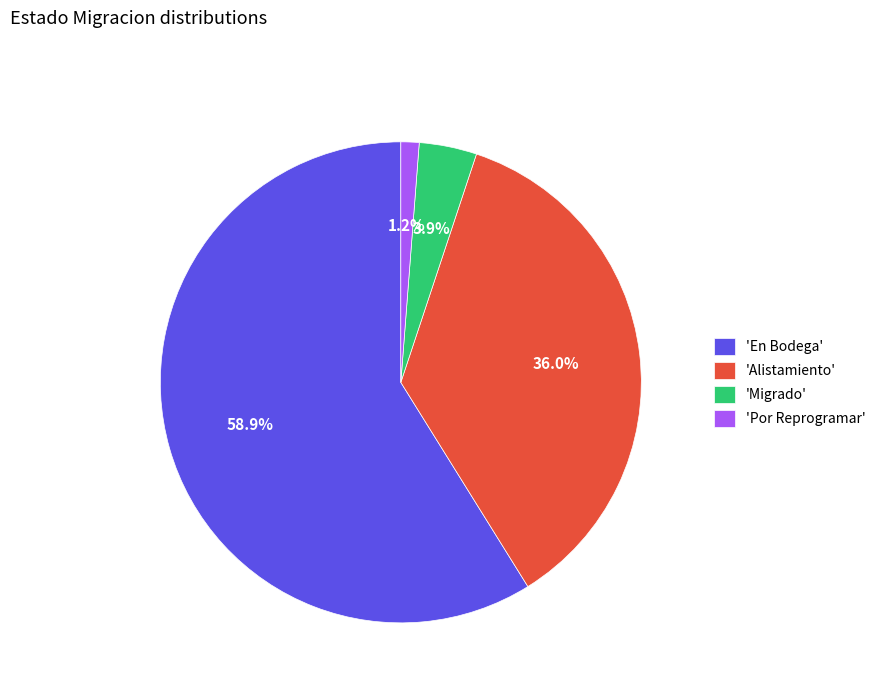

Is there any slice that represents more than half of the pie?

Yes